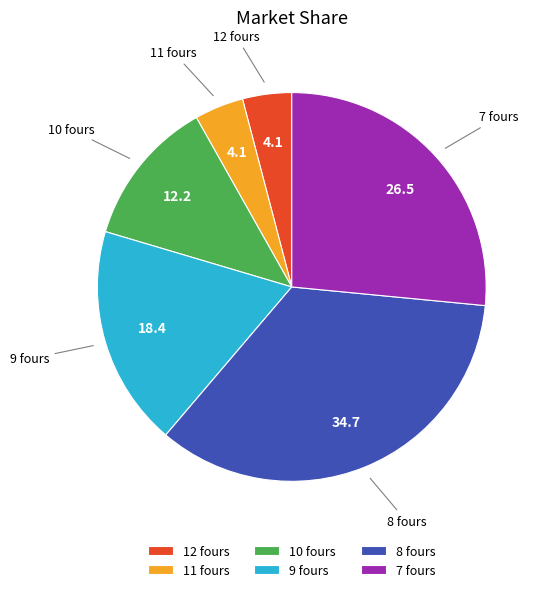

What is the ratio of the value at 10 fours to the value at 11 fours?

3.0